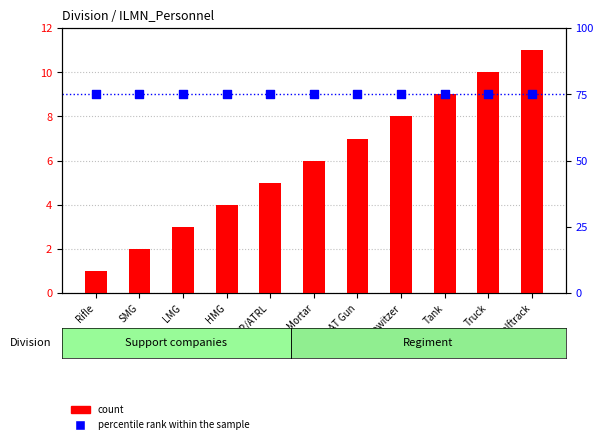

What are all the series names shown in the legend?

count, percentile rank within the sample